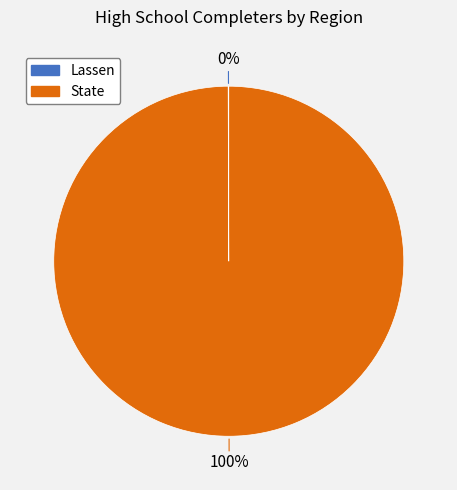

Which category accounts for the majority?

State